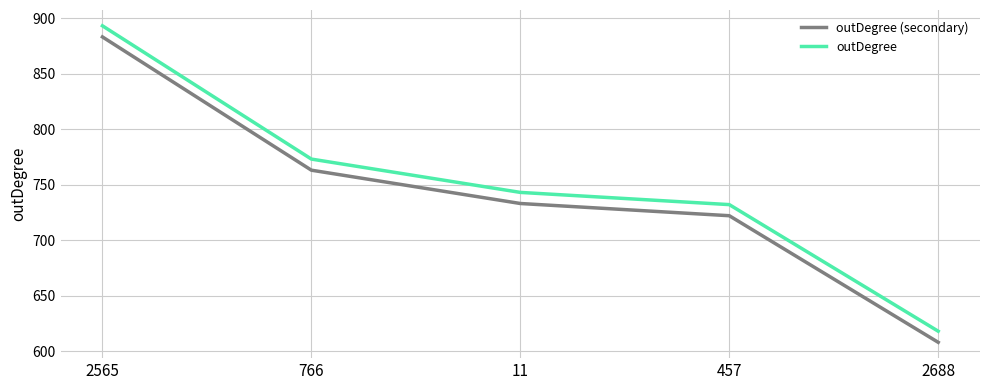

True or false: outDegree (secondary) has more than 1 points higher than both neighbors.

False